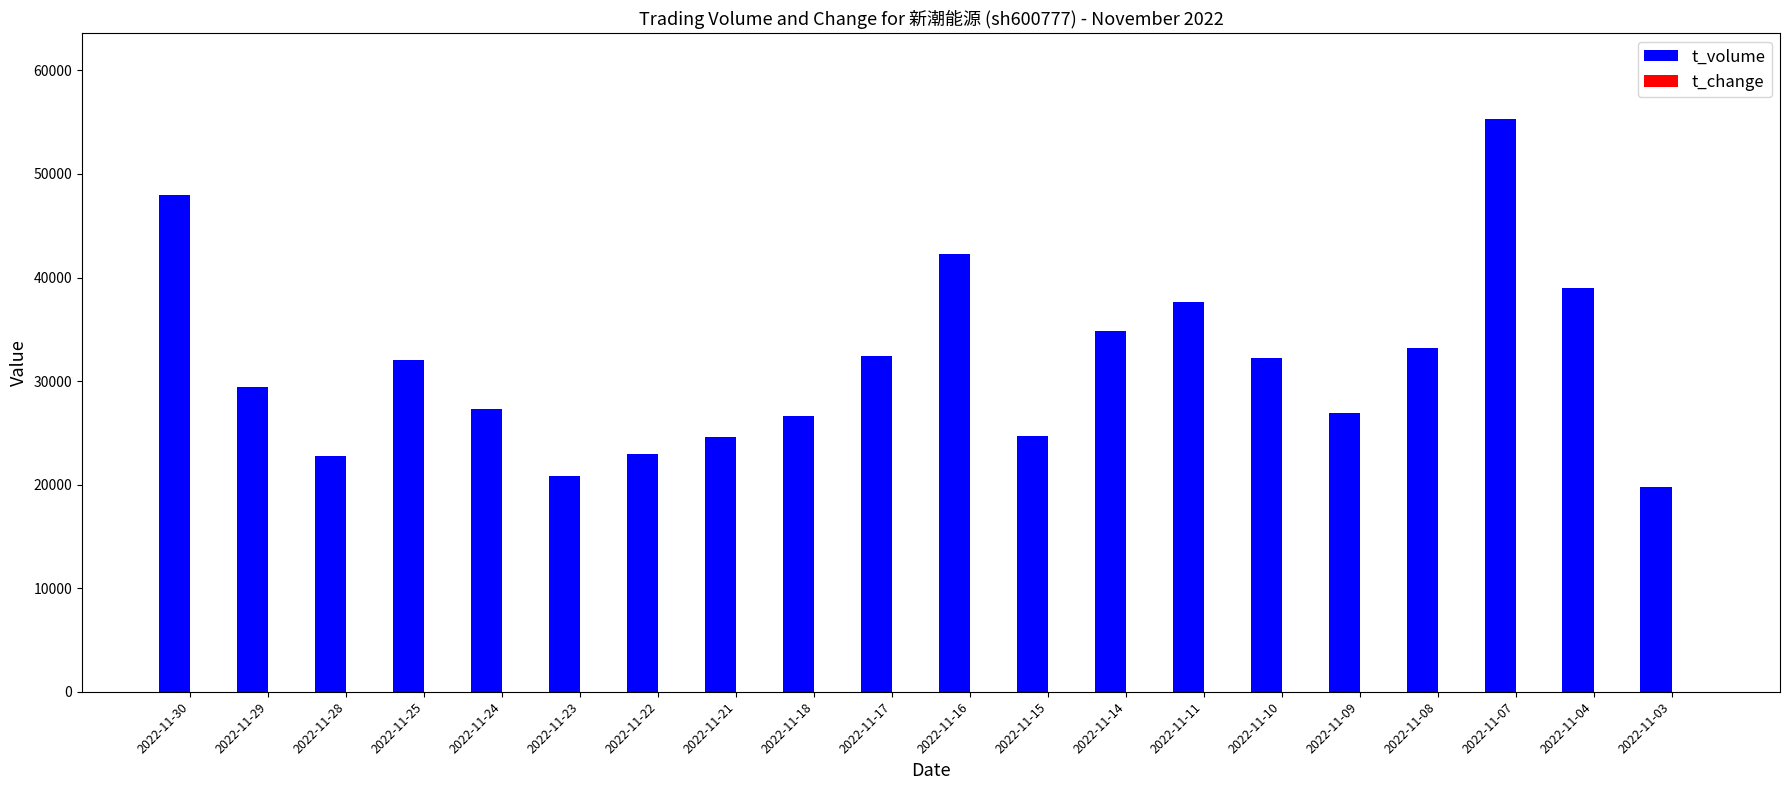

At which category does the chart reach its peak across all series?

2022-11-07